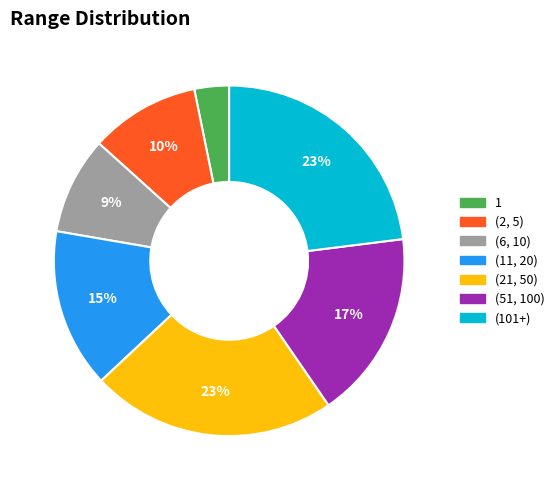

Approximately how many times larger is the value at (6, 10) compared to (2, 5)?

0.9